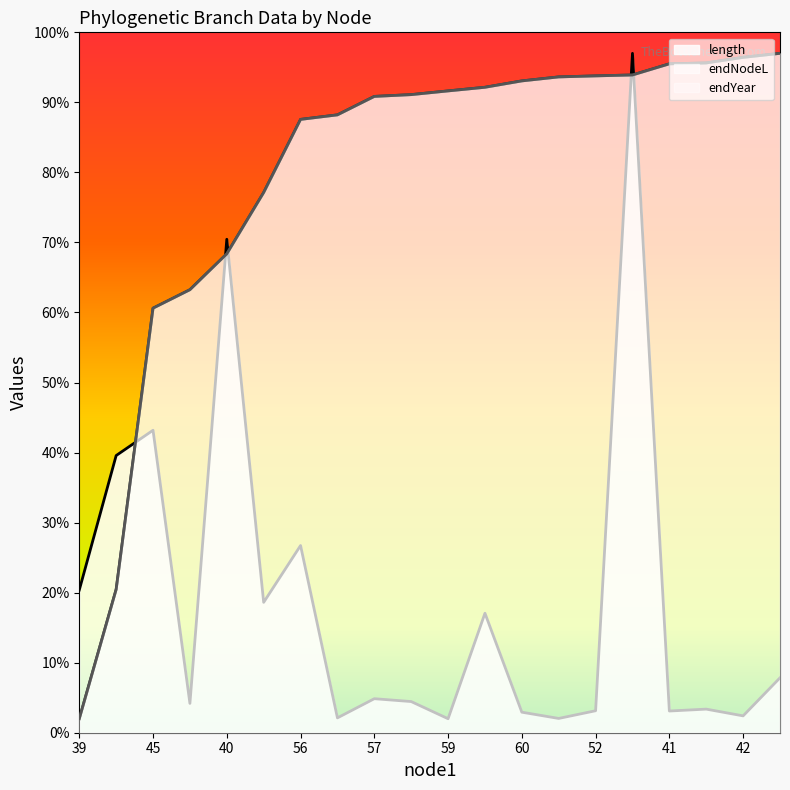

Is it true that length equals 17.9 at 39?

False